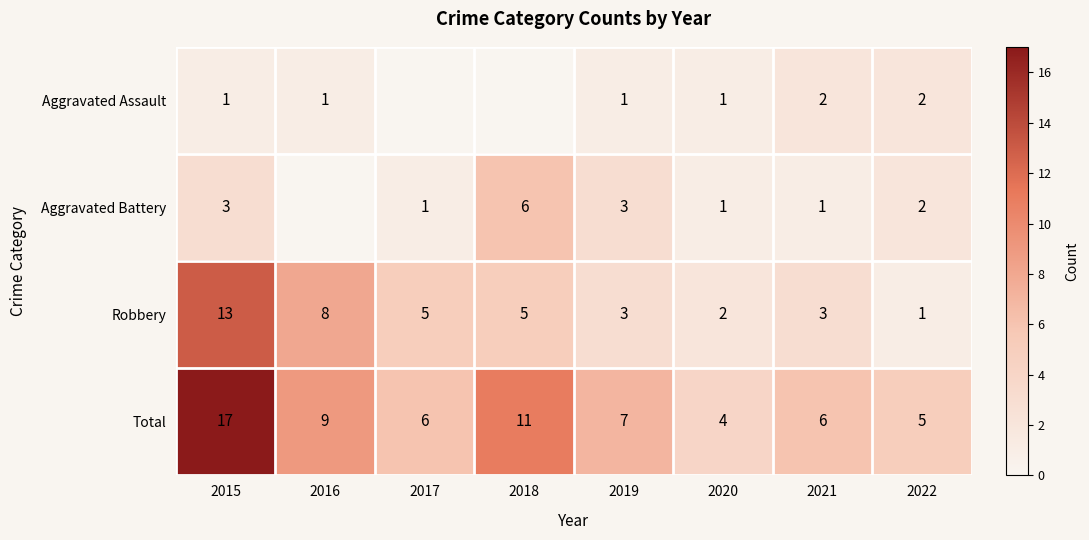

At which label is Robbery closest to 7?

2016